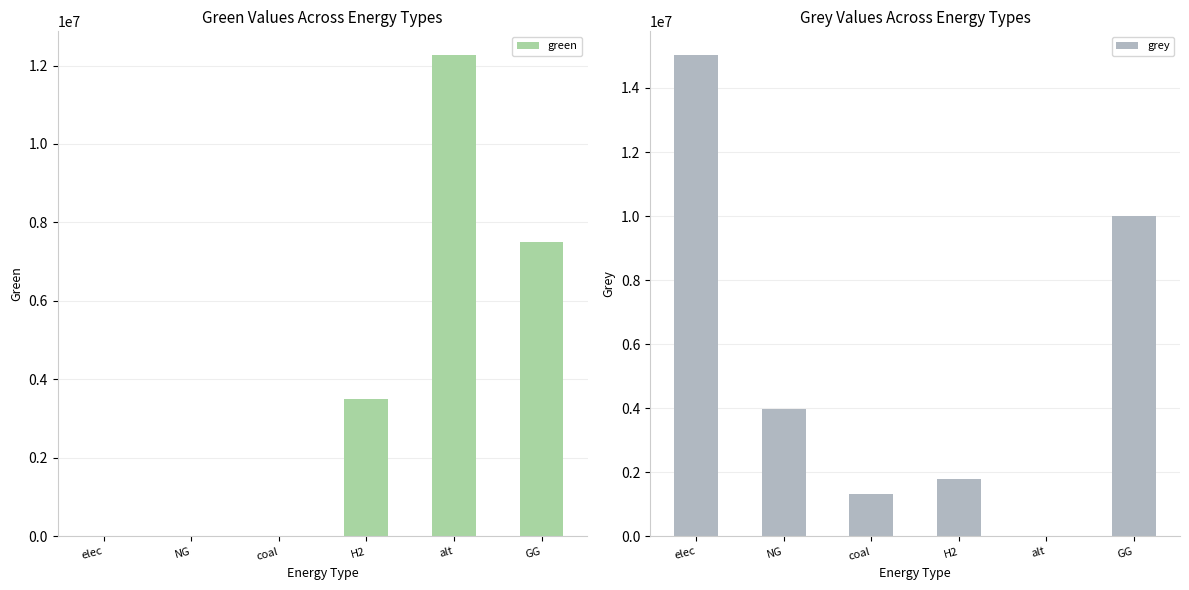

The grey series shows 0.0 at alt. True or false?

True